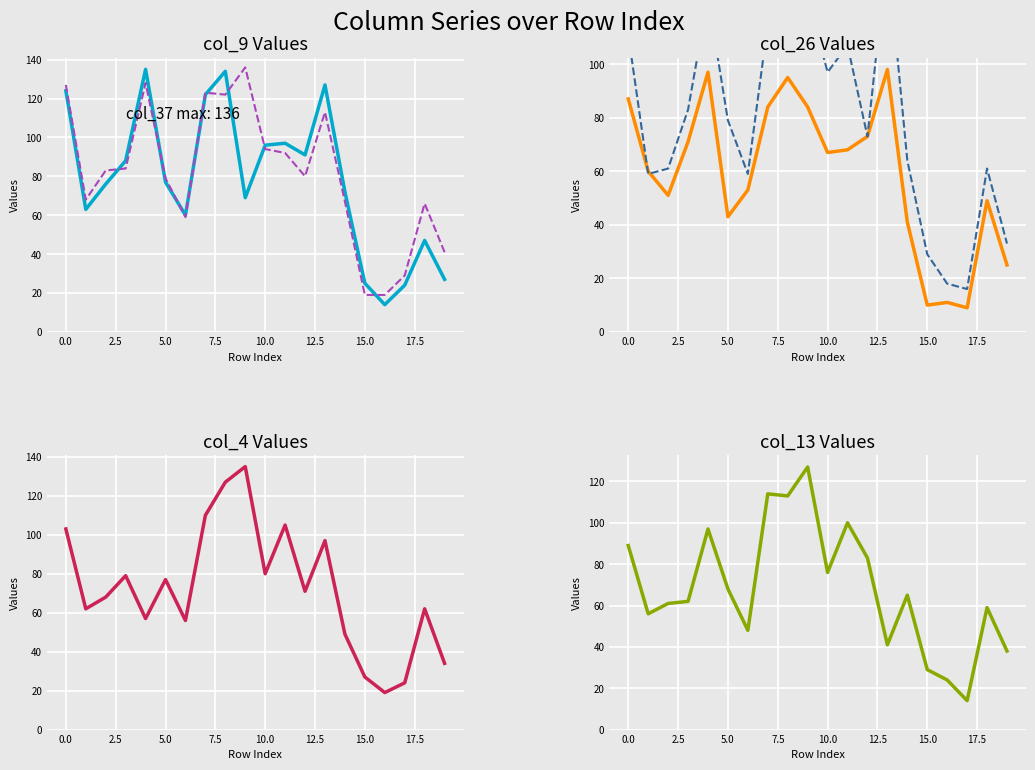

True or false: col_26 has a value of 85 at 12.5.

False